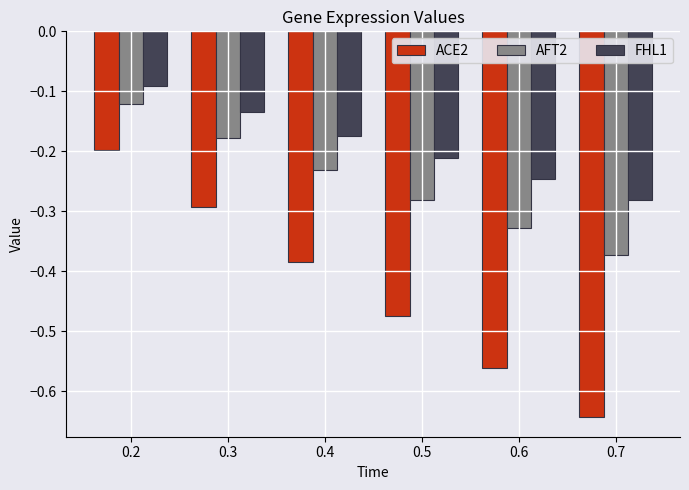

How many series are shown in this chart?

3